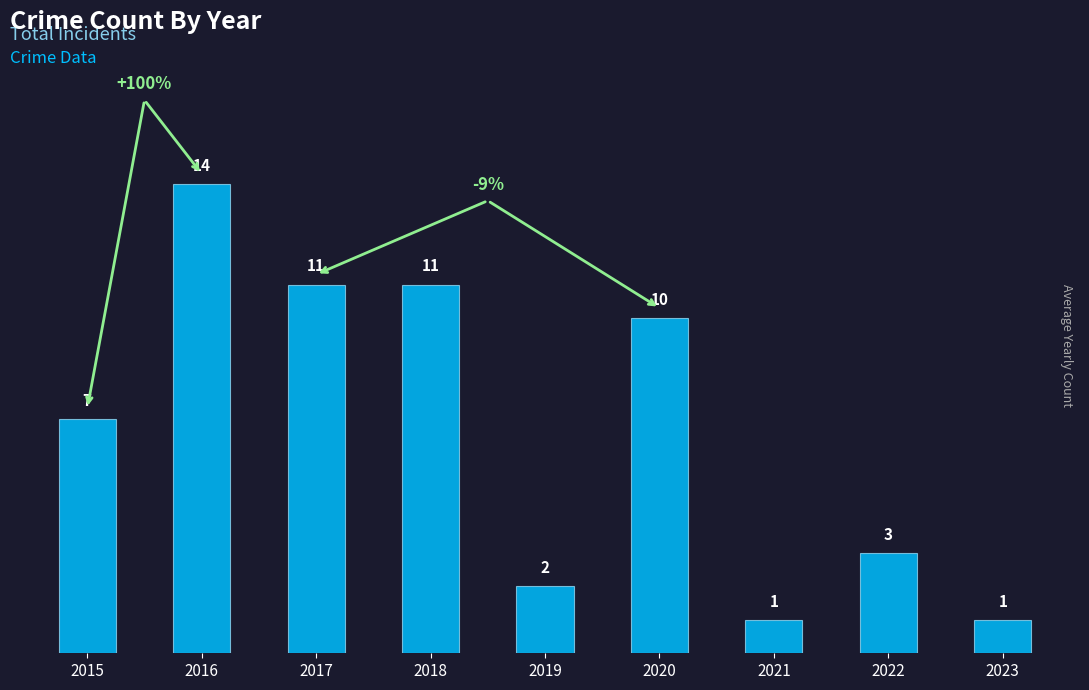

What is the difference between the maximum and minimum values?

13